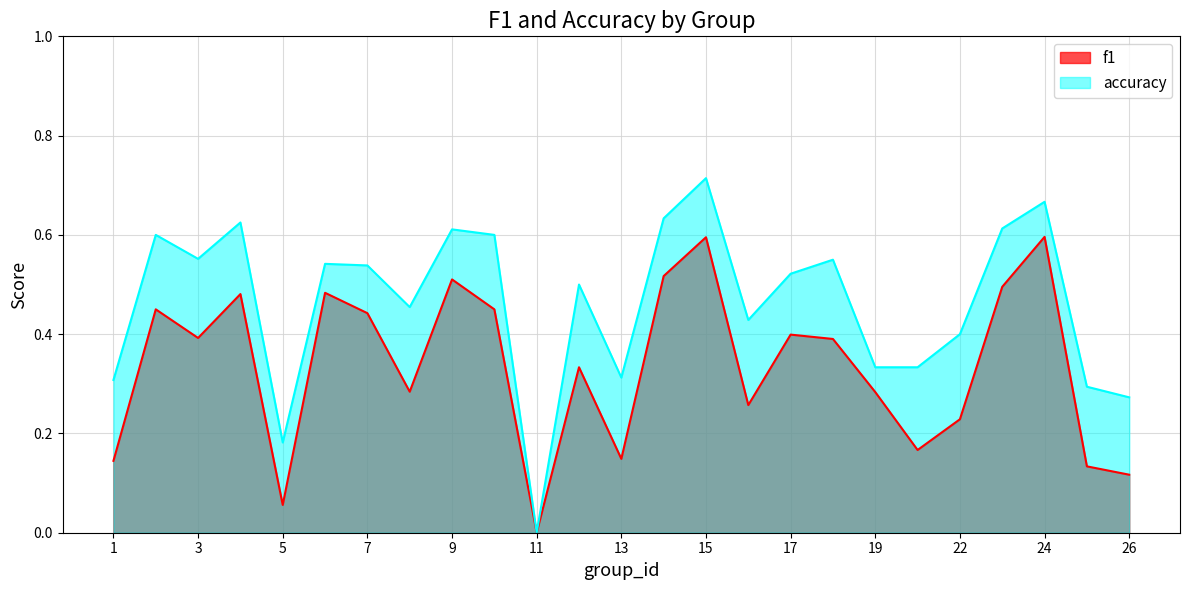

Is it true that accuracy equals 0.8 at 7?

False